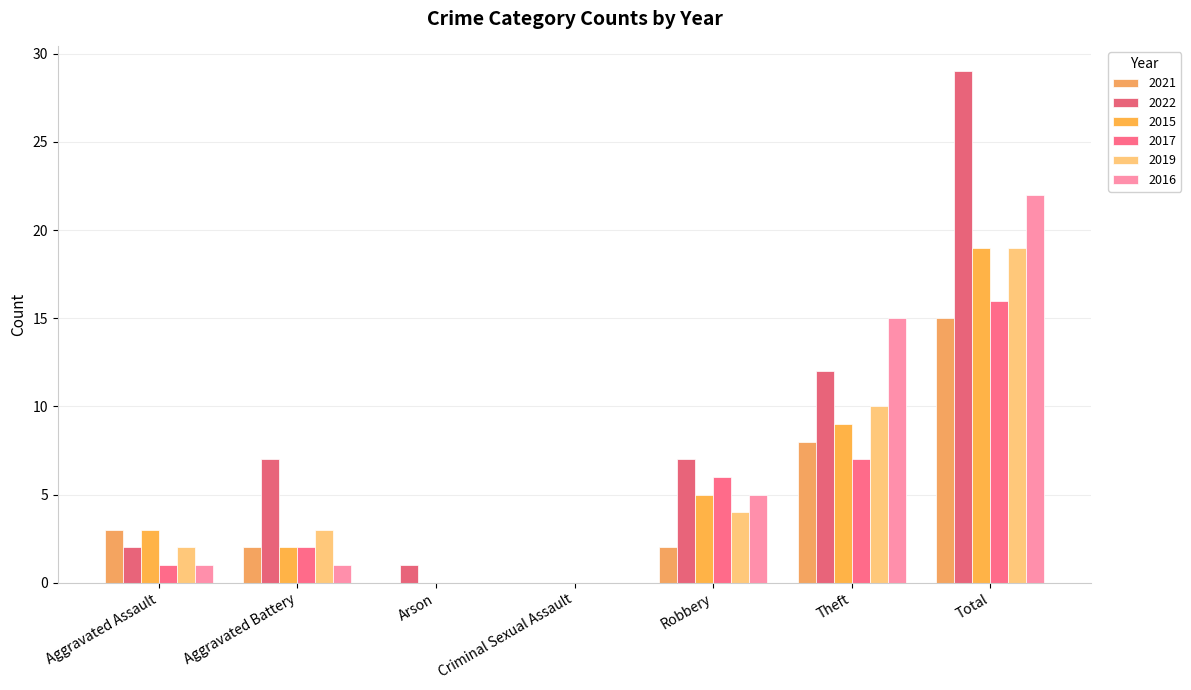

What is the difference between the 2015 values at Aggravated Assault and Total?

16